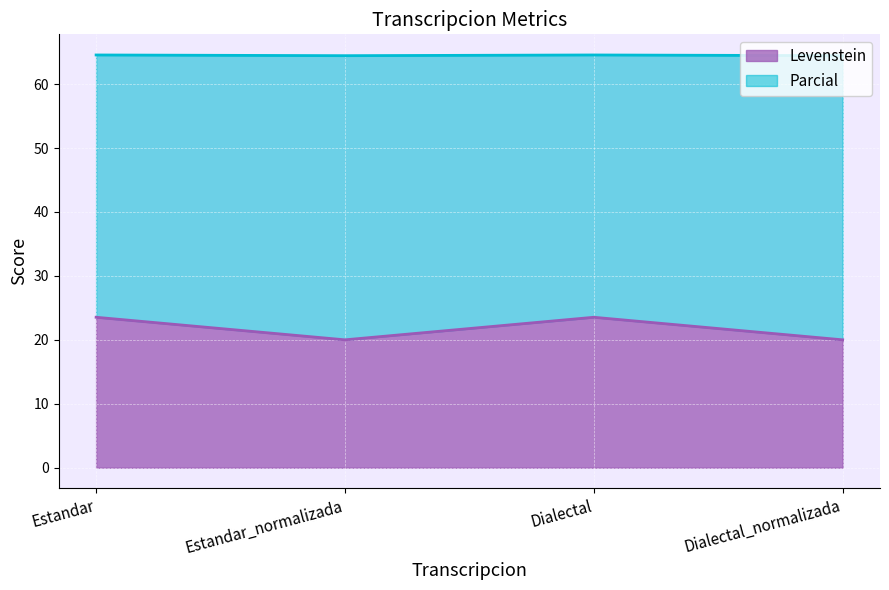

True or false: Levenstein has a value of 5.3 at Estandar_normalizada.

False